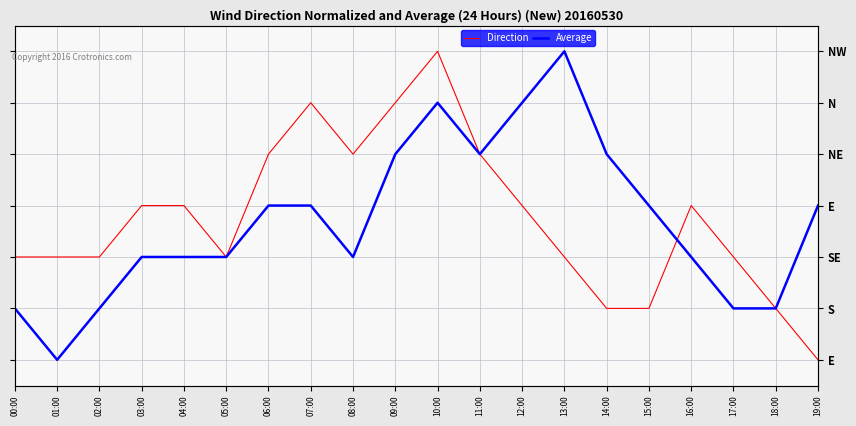

At which category does Average reach its first local peak?

10:00